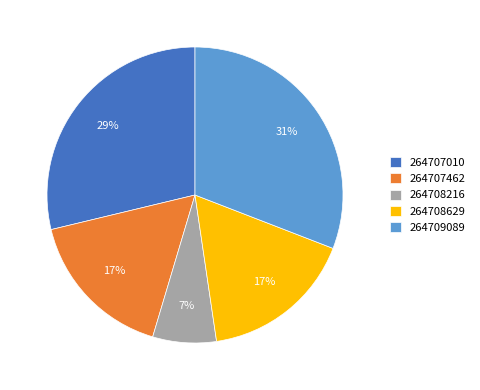

Which has a higher value, 264707010 or 264708629?

264707010